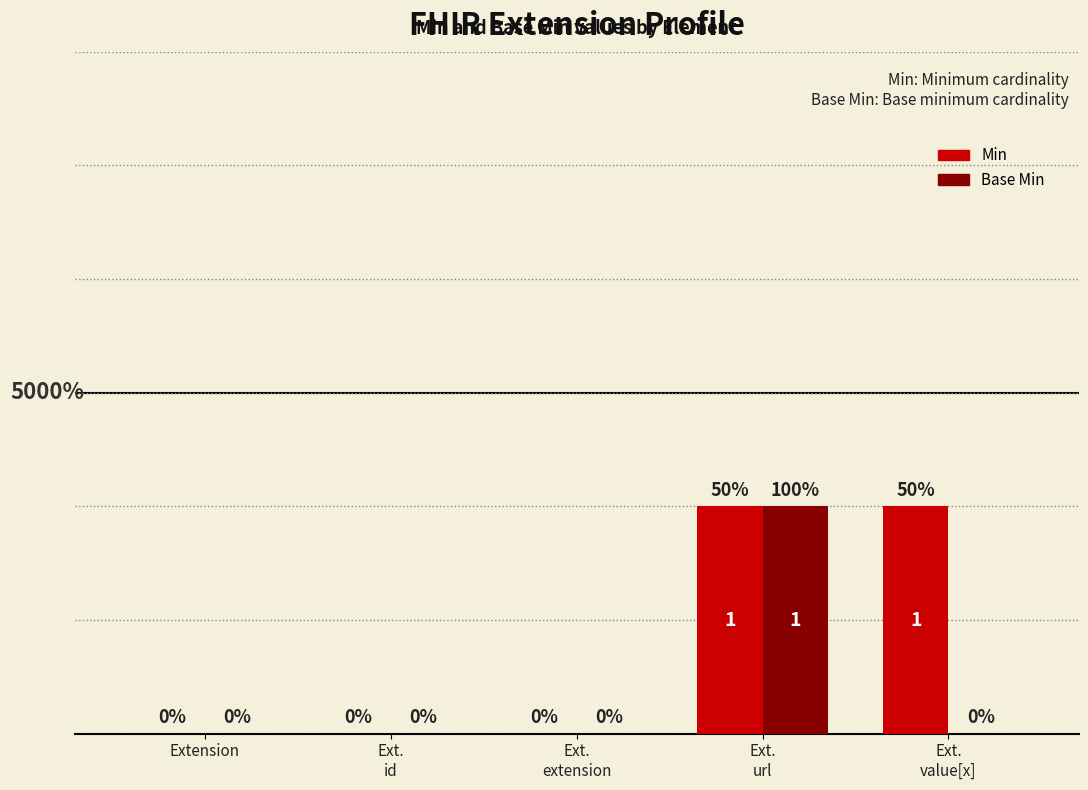

Which series has the largest total across all categories?

Min